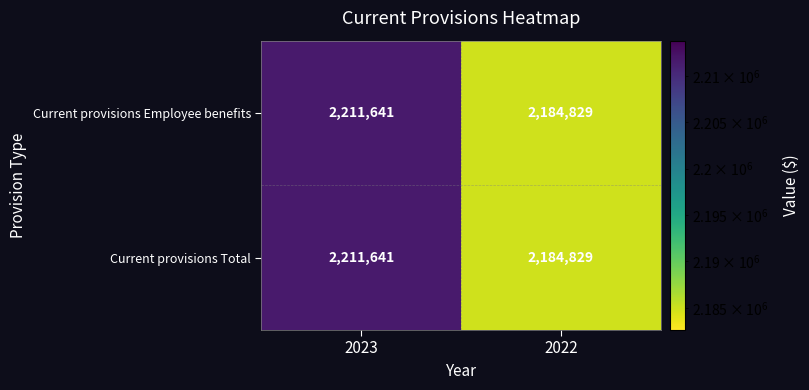

What is the sum of the Current provisions Employee benefits values at 2023 and 2022?

4396470